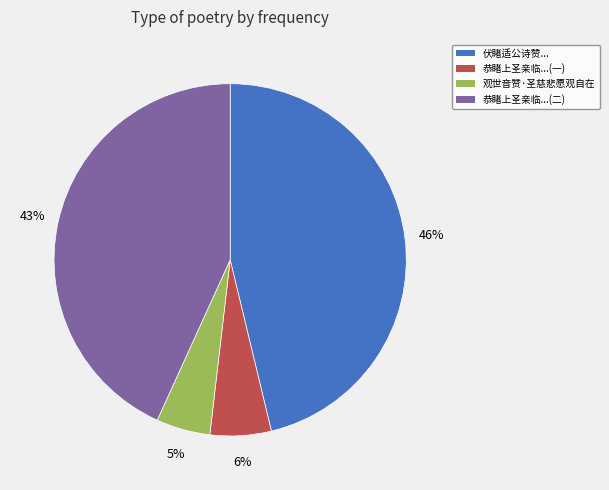

Is there any slice that represents more than half of the pie?

No